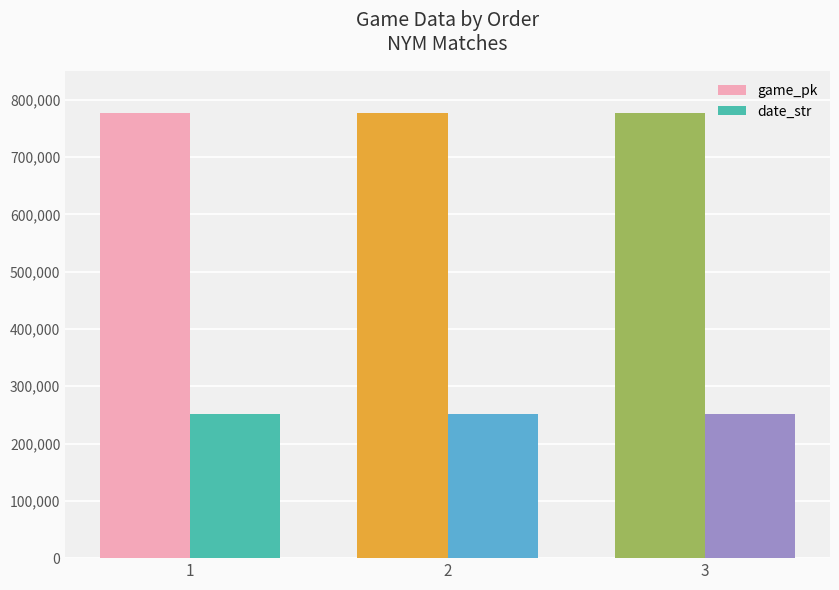

Count the number of data series in this chart.

2